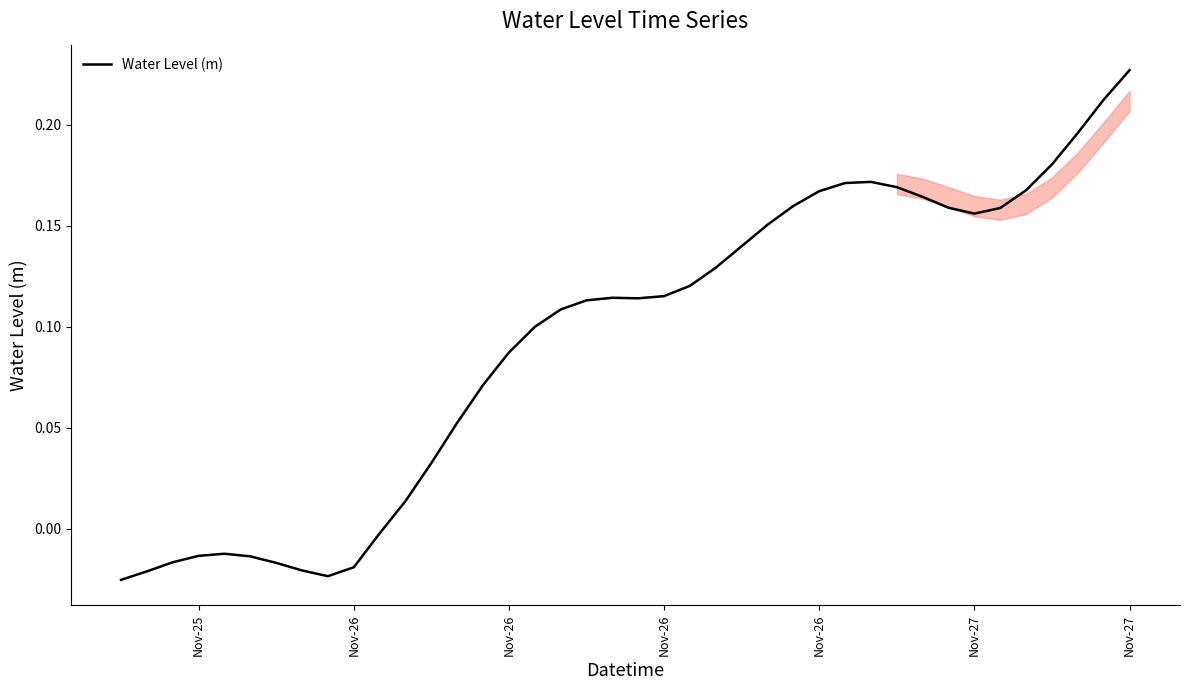

What is the difference between the maximum and minimum values?

0.3